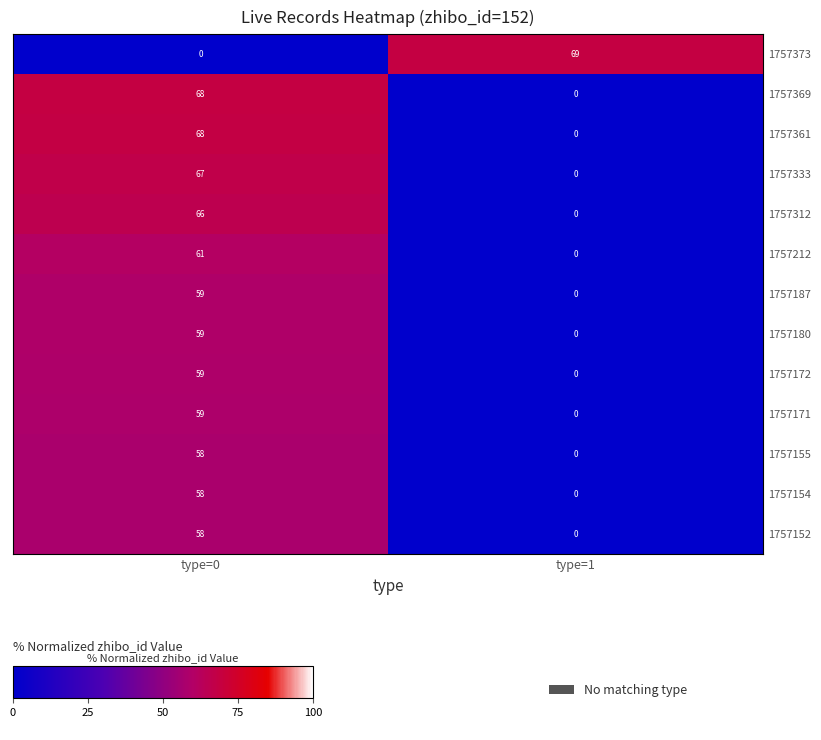

What is the sum of all 1757333 values?

67